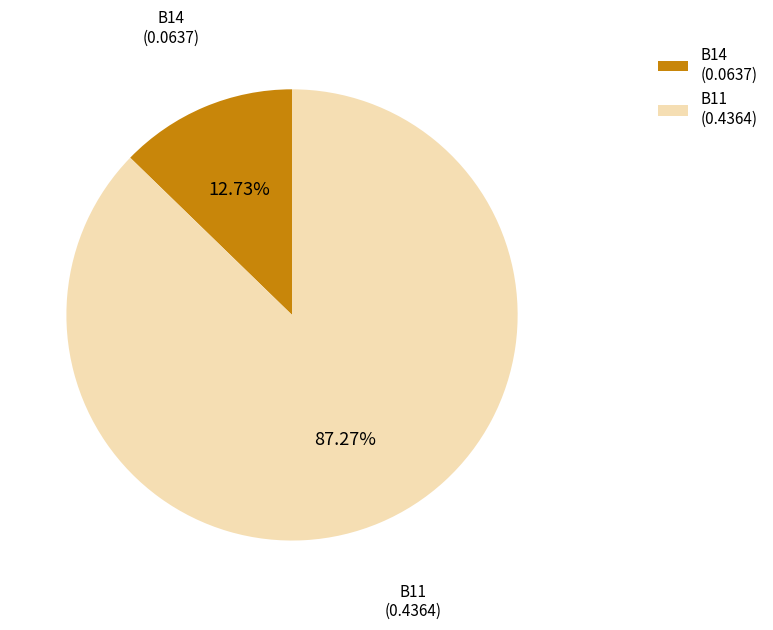

Rank the categories by value from highest to lowest.

B11 (0.4364), B14 (0.0637)